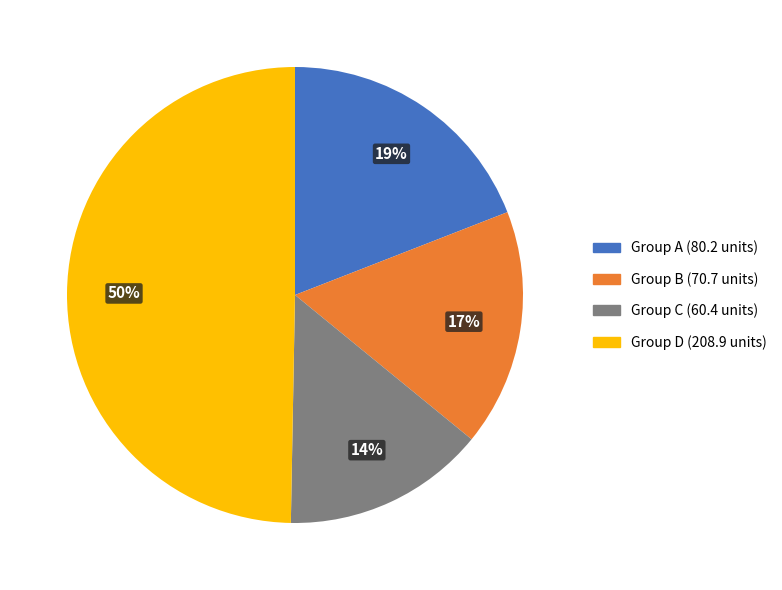

Count the number of slices in the pie.

4